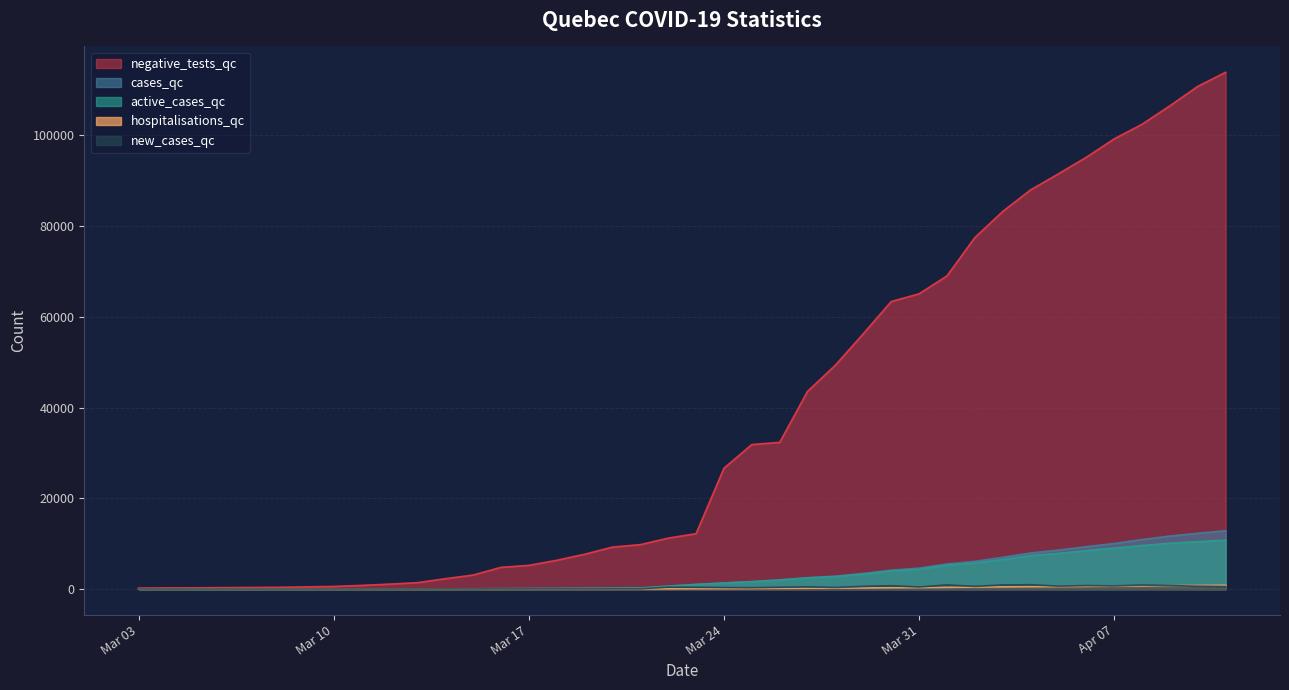

True or false: active_cases_qc has more than 1 interior local peaks.

False